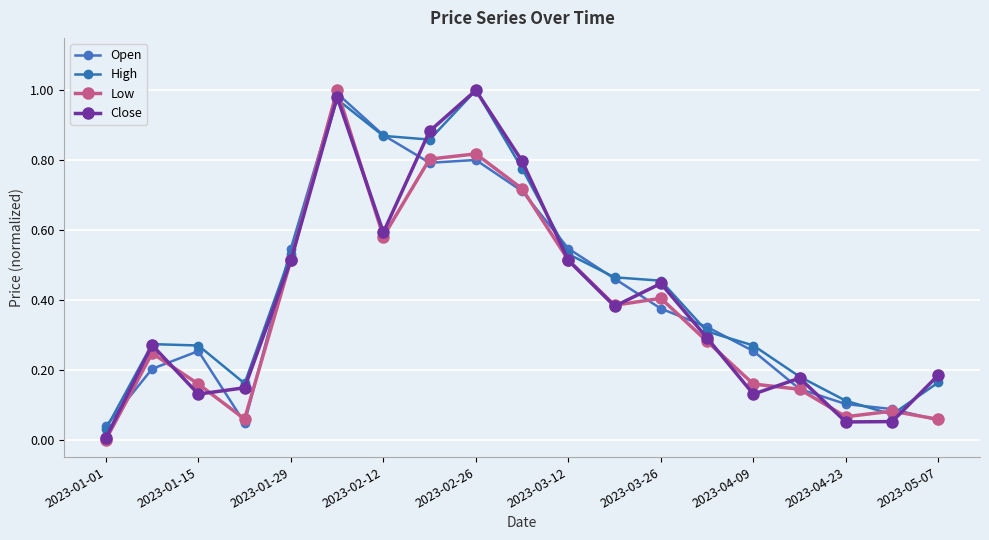

How many categories are shown in the chart?

19